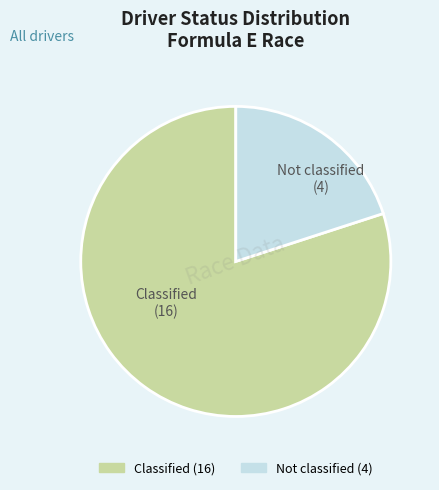

Does any single category account for the majority?

Yes